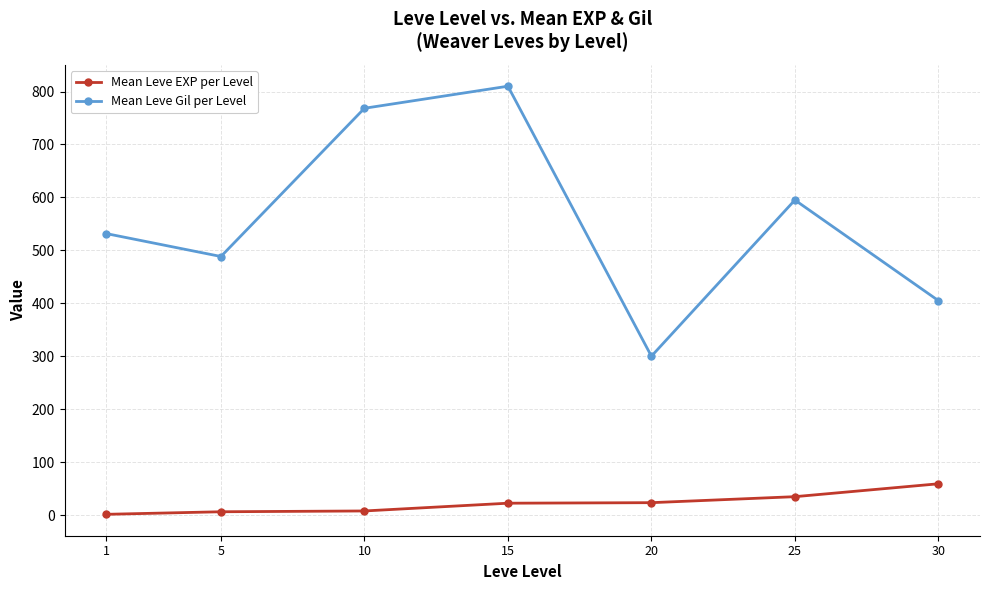

True or false: Mean Leve Gil per Level and Mean Leve EXP per Level intersect in this chart.

False